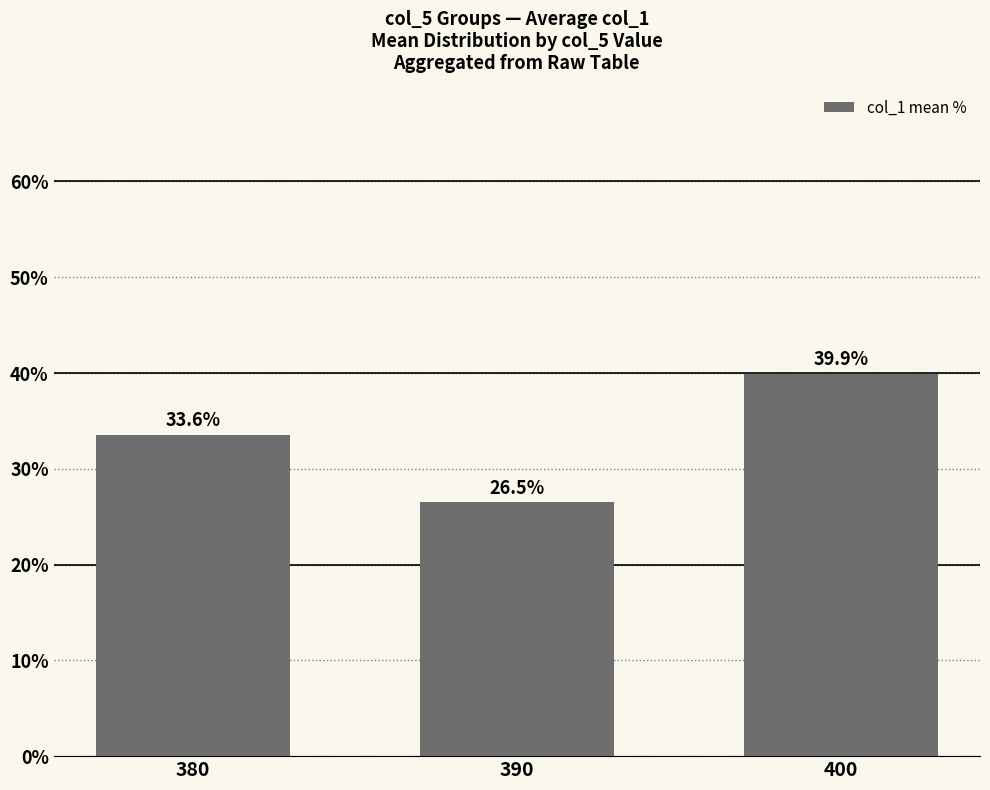

How many data points are above 33?

2